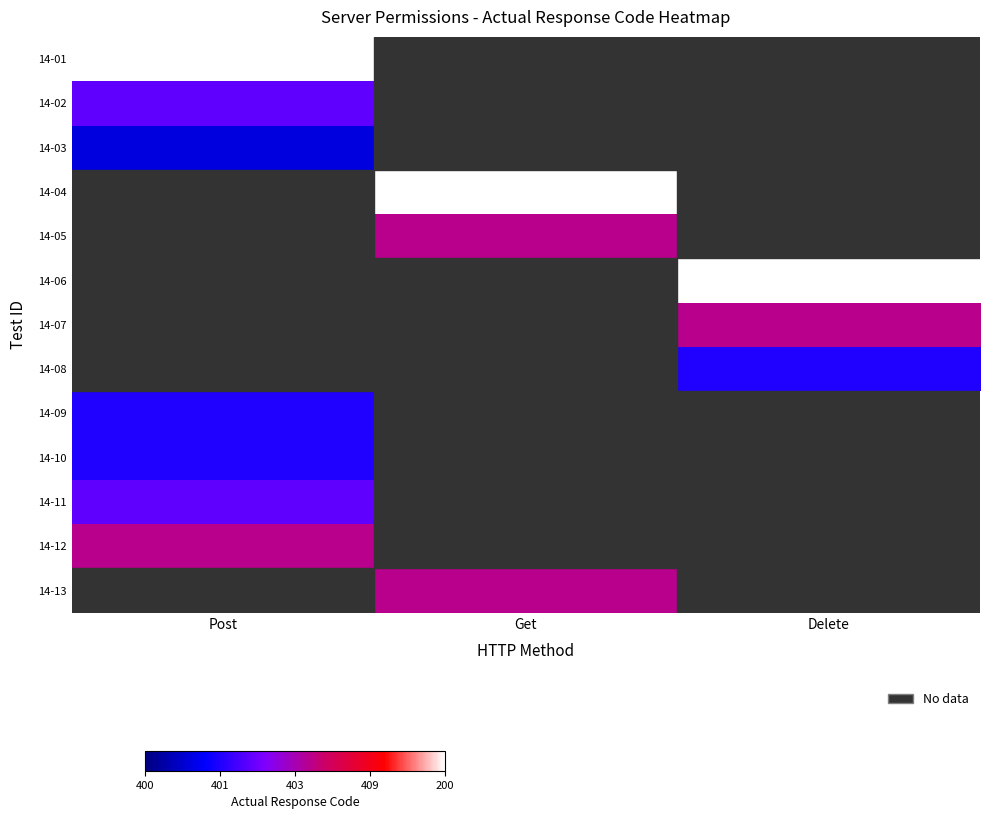

Is the value of 14-10 at Post greater than the value of 14-03 at Delete?

No